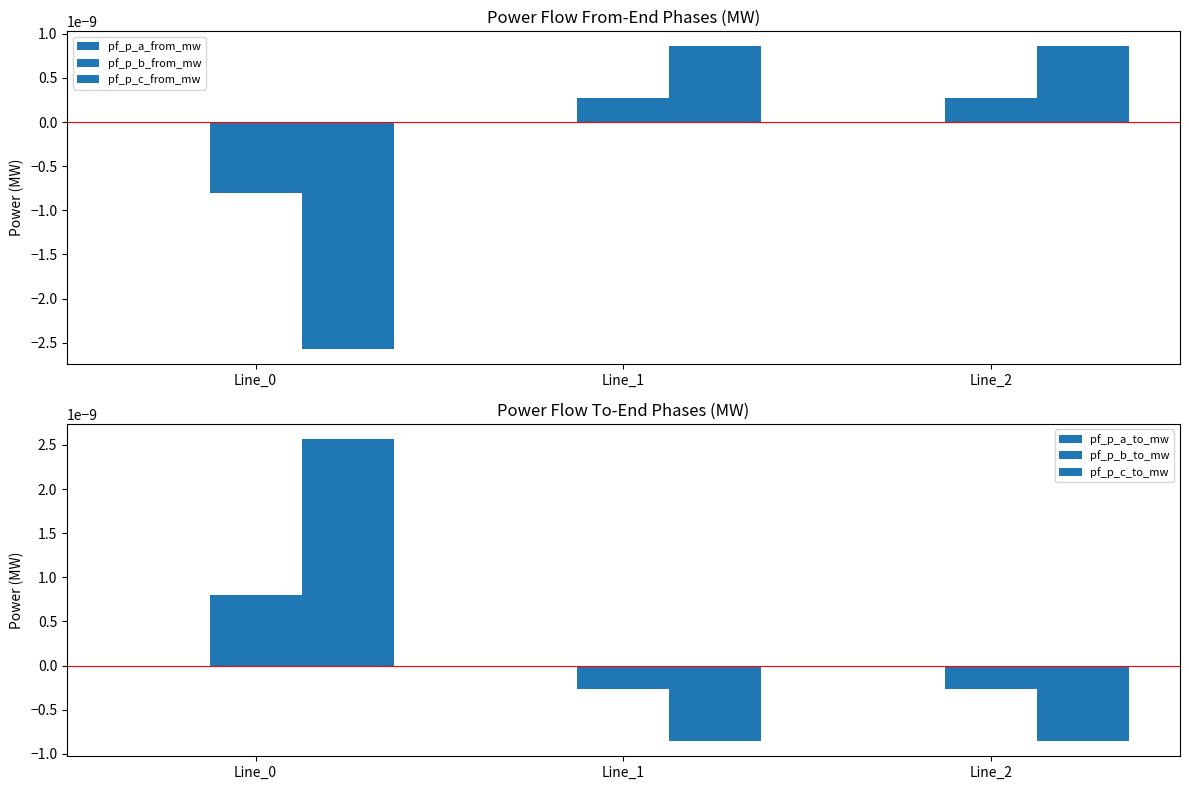

How many series are shown in this chart?

6